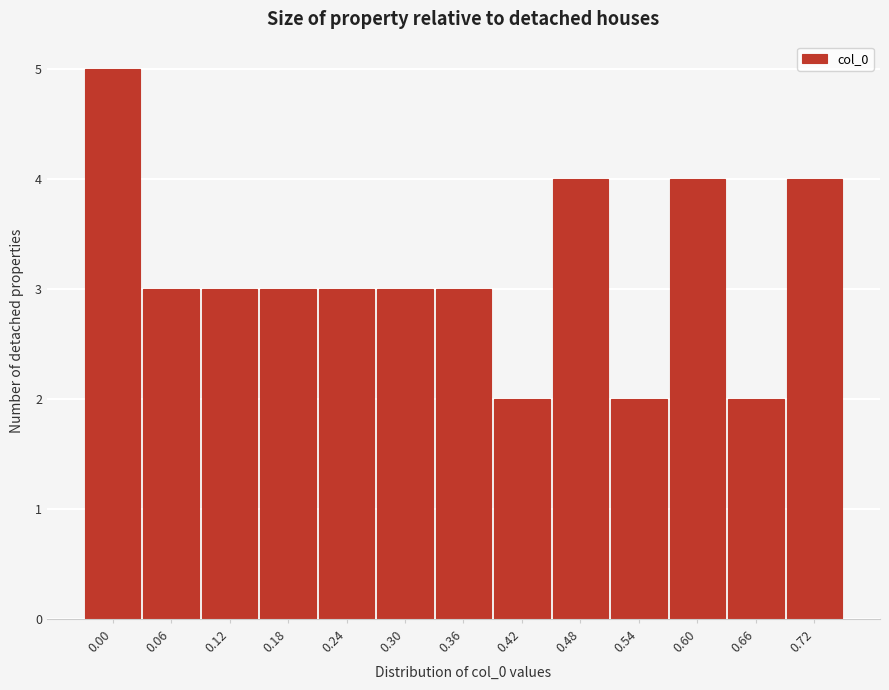

Reading left to right, list all the values displayed in this chart.

5	3	3	3	3	3	3	2	4	2	4	2	4